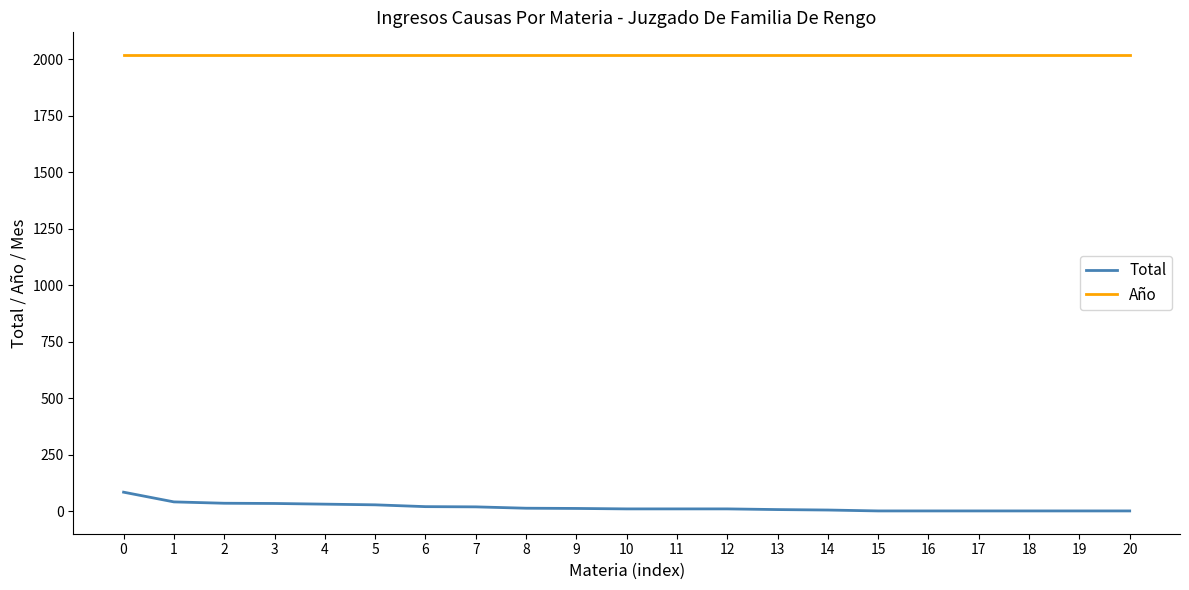

True or false: Año has a value of 2018 at 15.

True